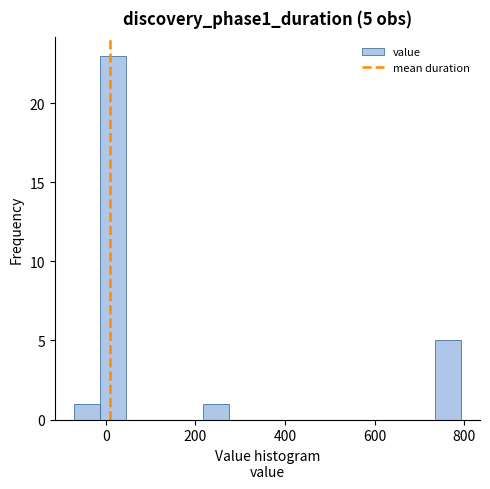

Read against the x-axis, roughly where is the centre of the tallest bar?

20